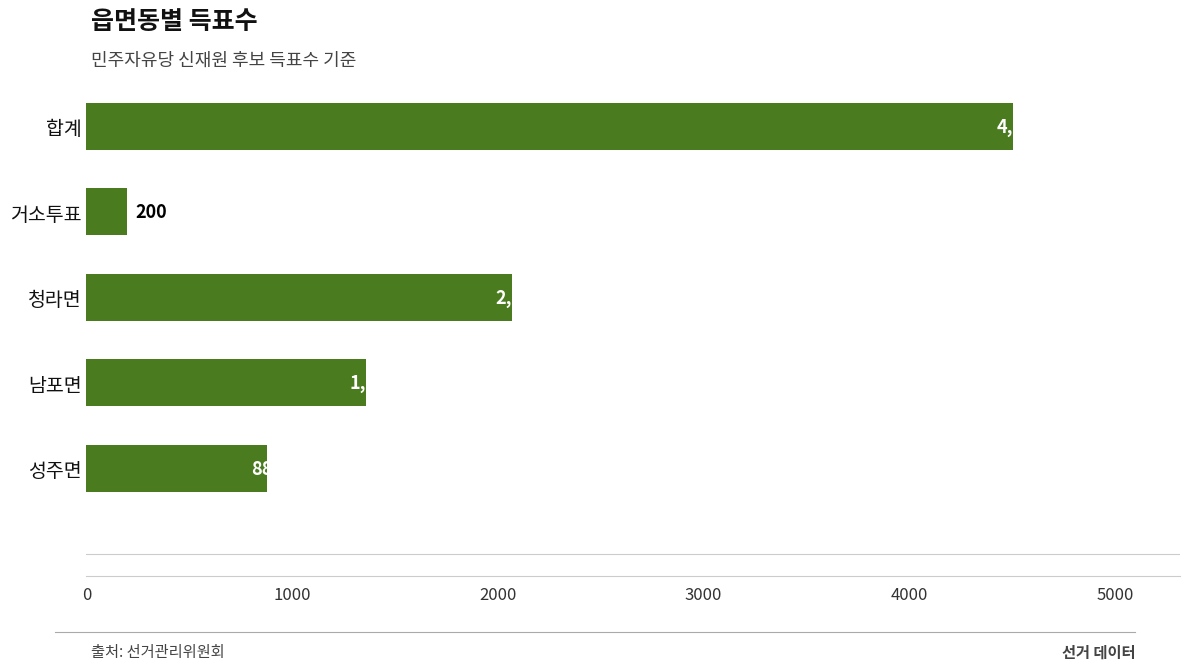

Between 남포면 and 청라면, which is larger?

청라면